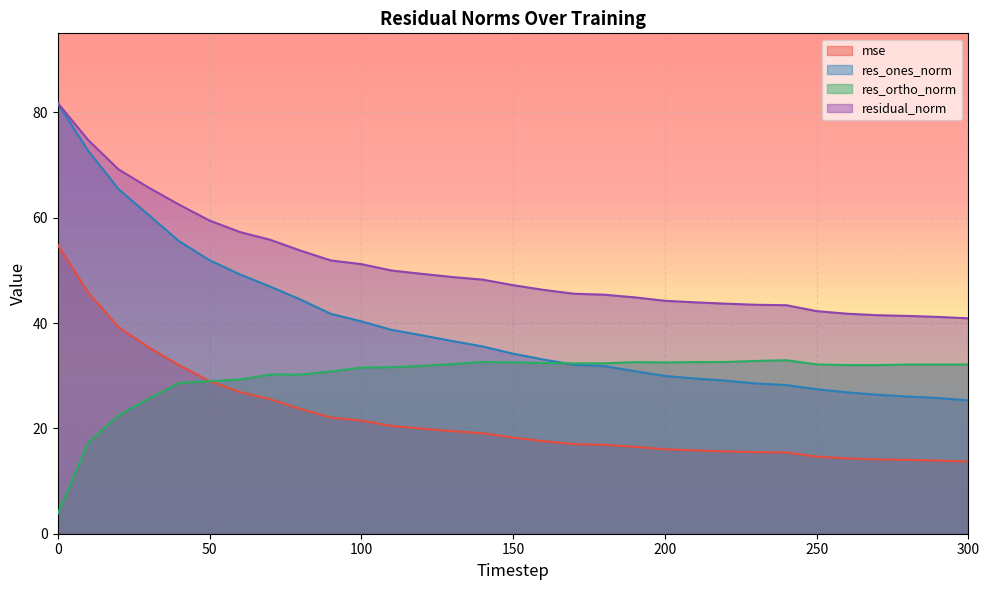

List the series in order of their overall mean, lowest first.

mse, res_ortho_norm, res_ones_norm, residual_norm